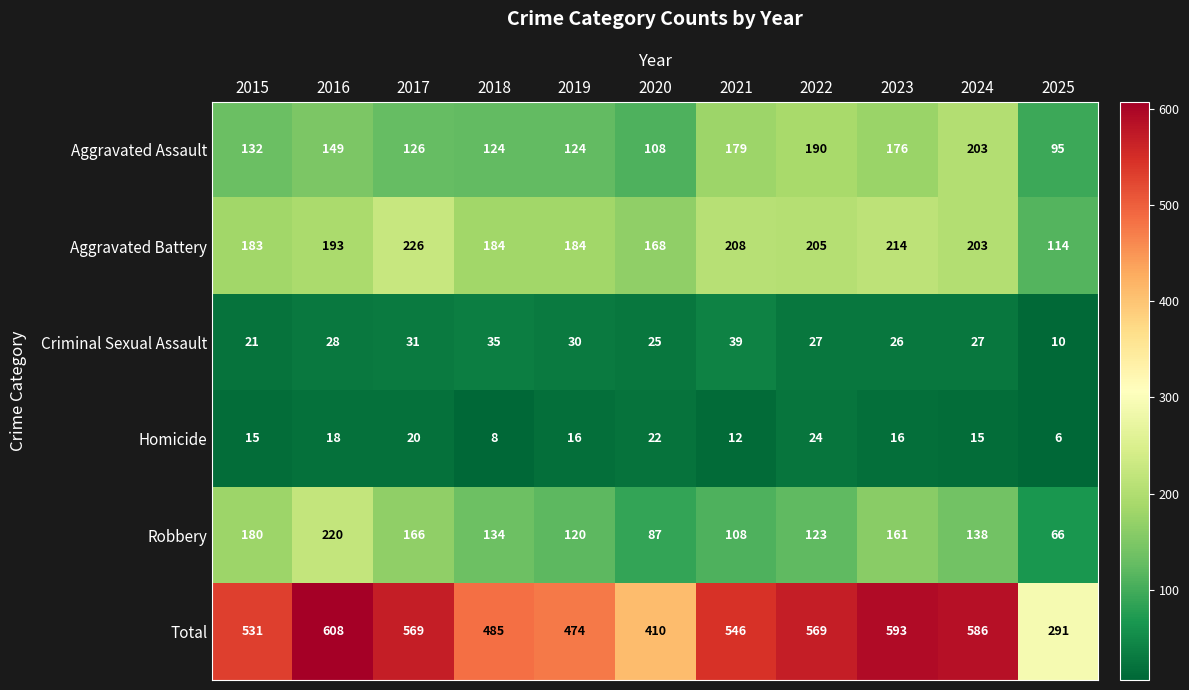

What value does the Criminal Sexual Assault series have at 2024, to the nearest 10?

30